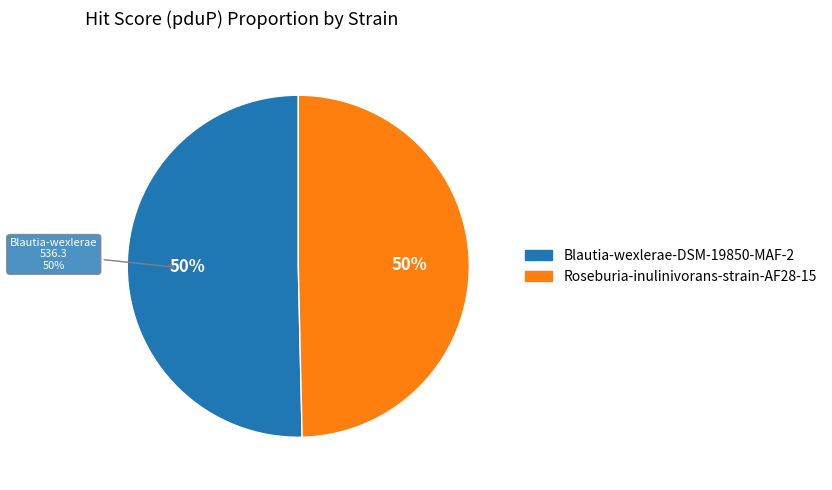

Between Blautia-wexlerae-DSM-19850-MAF-2 and Roseburia-inulinivorans-strain-AF28-15, which is larger?

Blautia-wexlerae-DSM-19850-MAF-2